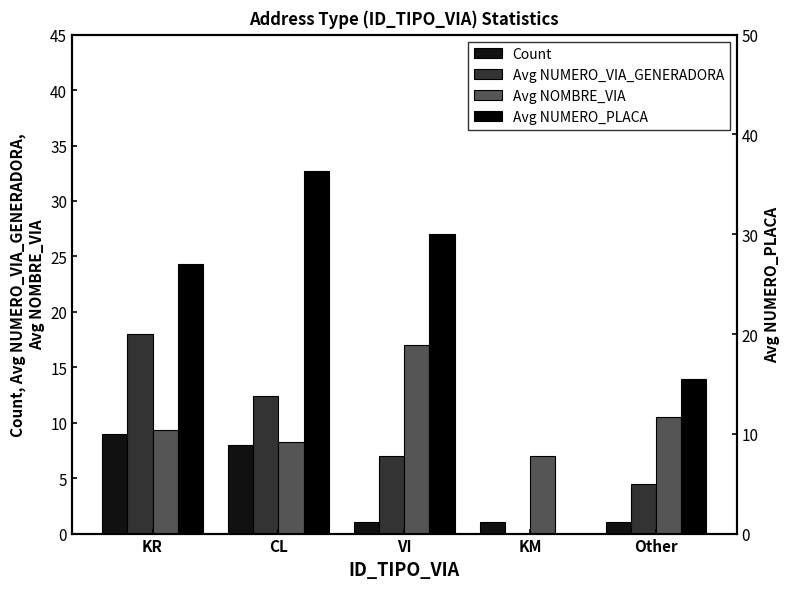

What is the approximate value of Avg NUMERO_VIA_GENERADORA at KR?

18.0